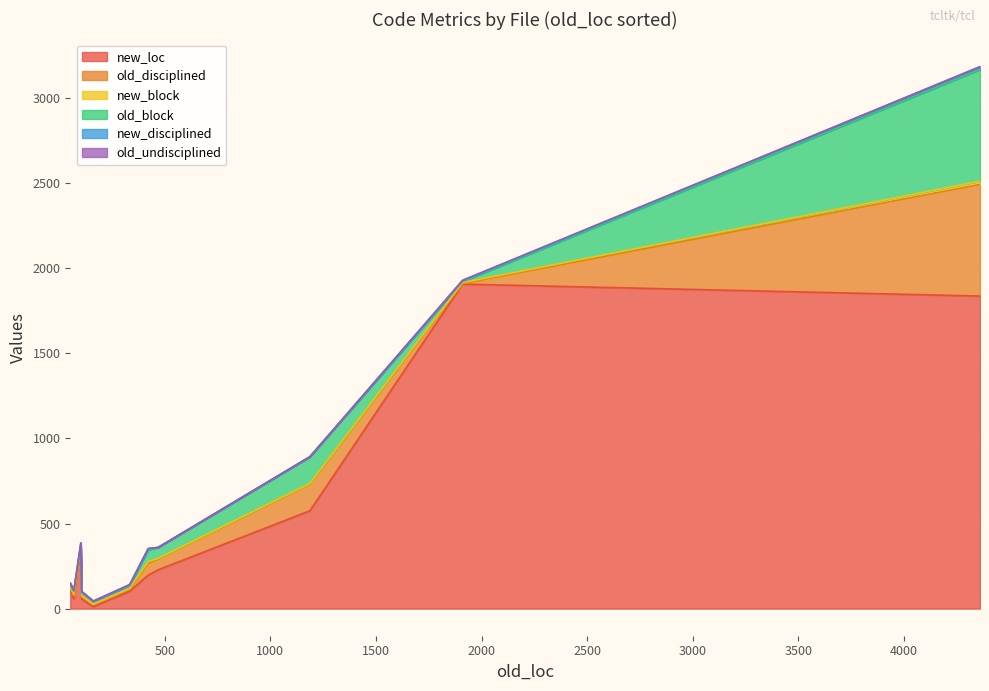

The value of new_disciplined at tclPlatDecls.h(2) is 8. True or false?

False